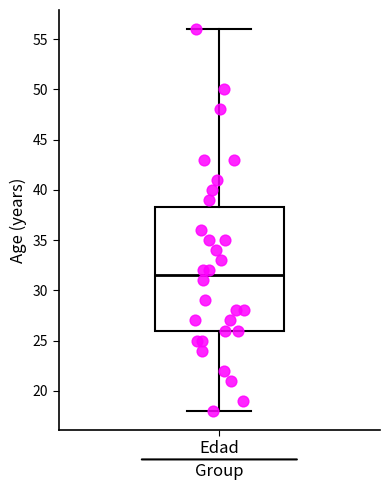

Read this box plot against the y-axis: the position of the median line, the range covered by the box, and the ends of both whiskers. The values are not printed on the chart, so give them approximately, as read against the axis.

median 31.5, box 26.0 to 38.5, whiskers 18.0 to 56.0